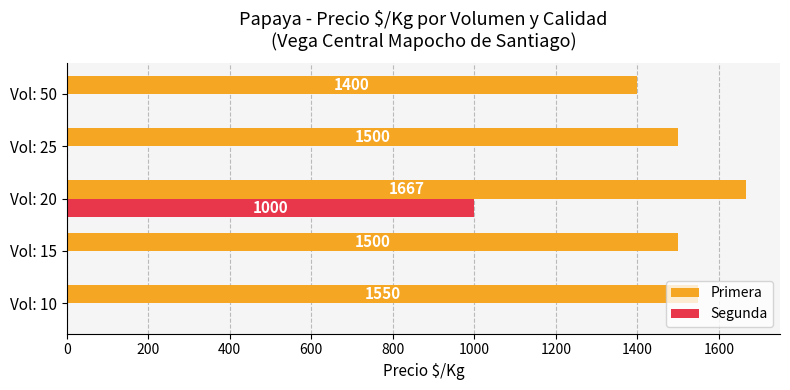

Between Vol: 20 and Vol: 25, which series saw the biggest shift?

Segunda